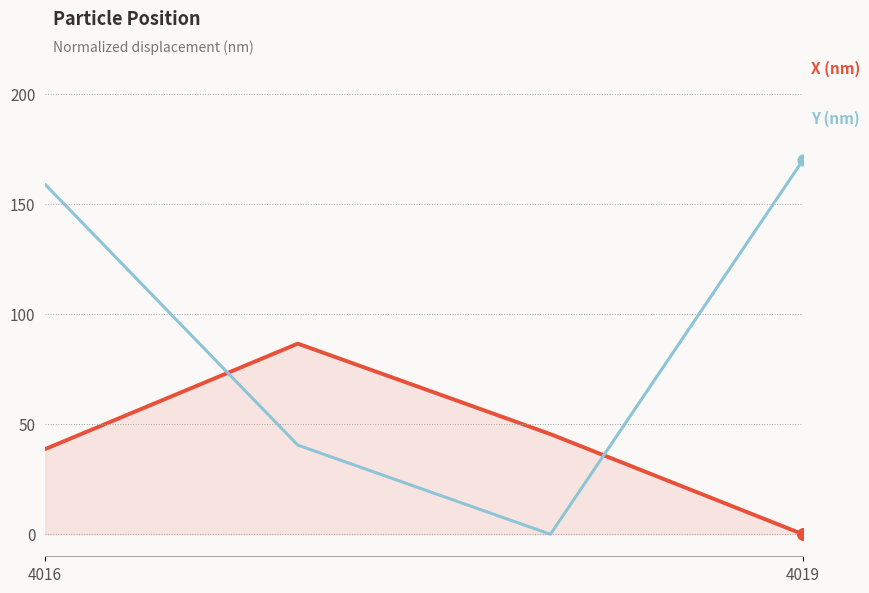

What is the maximum value shown in the chart?

170.0